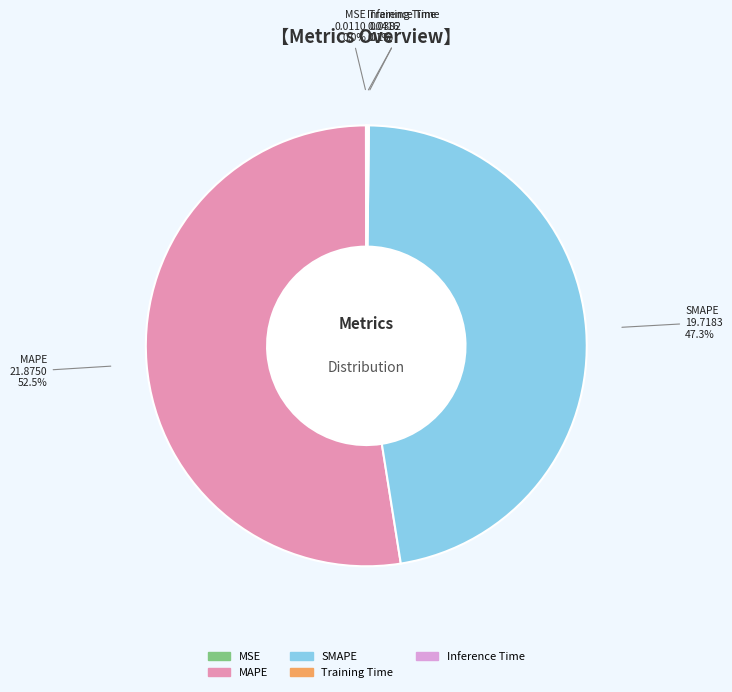

Which has a higher value, MAPE or SMAPE?

MAPE